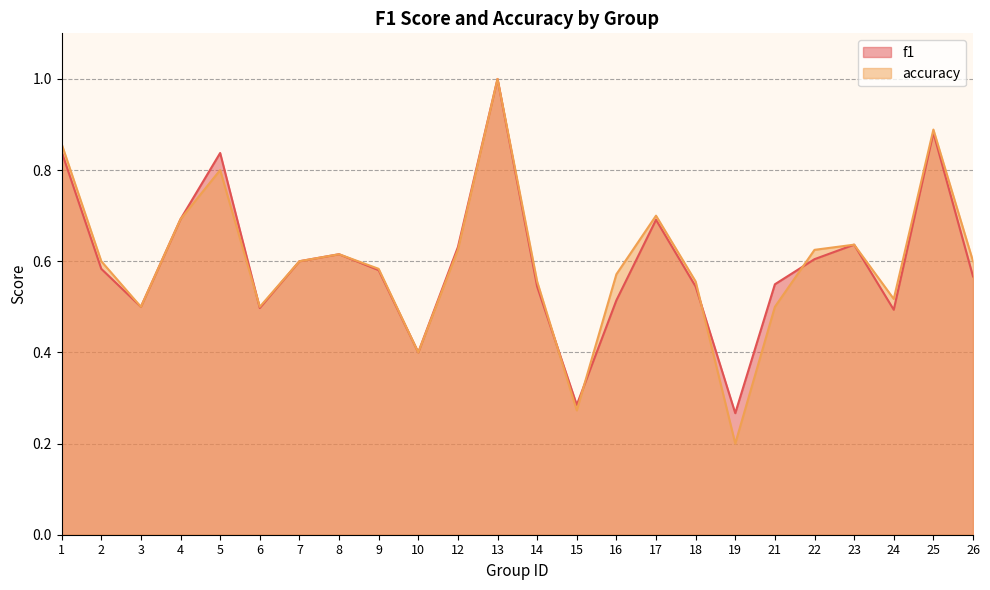

The value of f1 at 15 is 0.3. True or false?

True